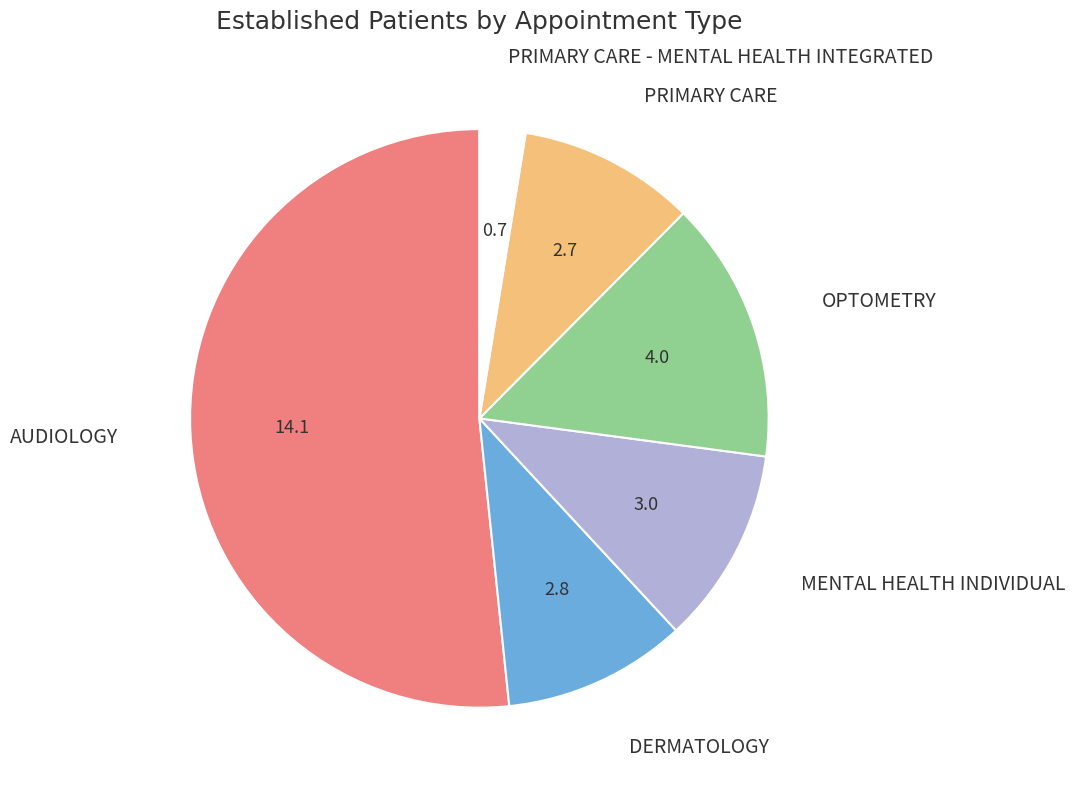

Which has a higher value, MENTAL HEALTH INDIVIDUAL or PRIMARY CARE?

MENTAL HEALTH INDIVIDUAL